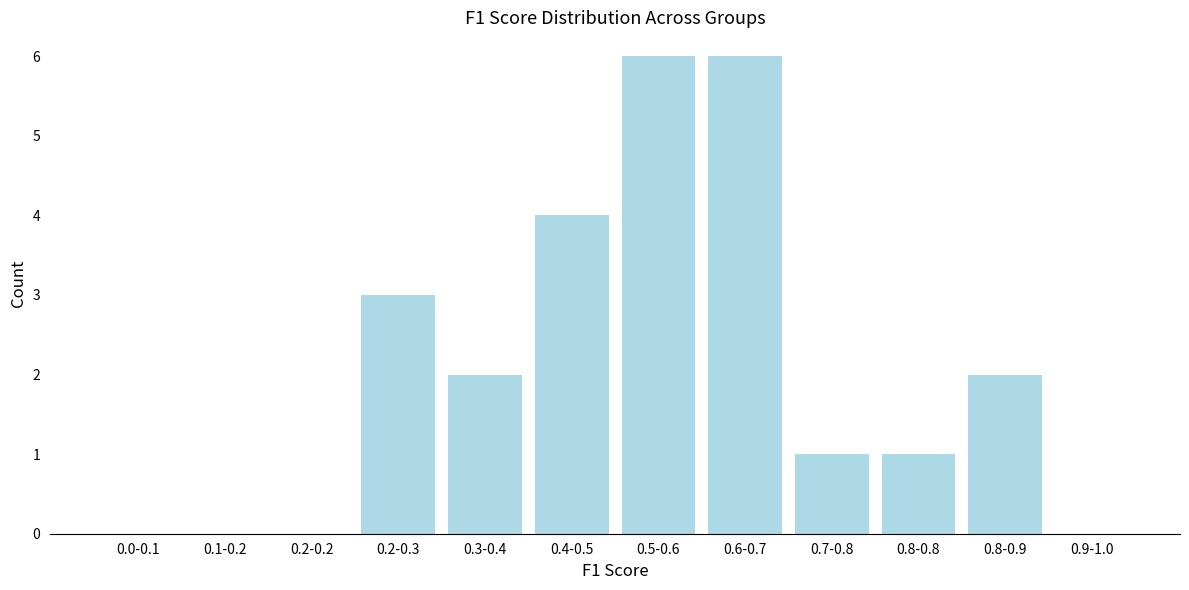

Reading left to right, extract all data points from this chart.

0.0-0.1=0	0.1-0.2=0	0.2-0.2=0	0.2-0.3=3	0.3-0.4=2	0.4-0.5=4	0.5-0.6=6	0.6-0.7=6	0.7-0.8=1	0.8-0.8=1	0.8-0.9=2	0.9-1.0=0